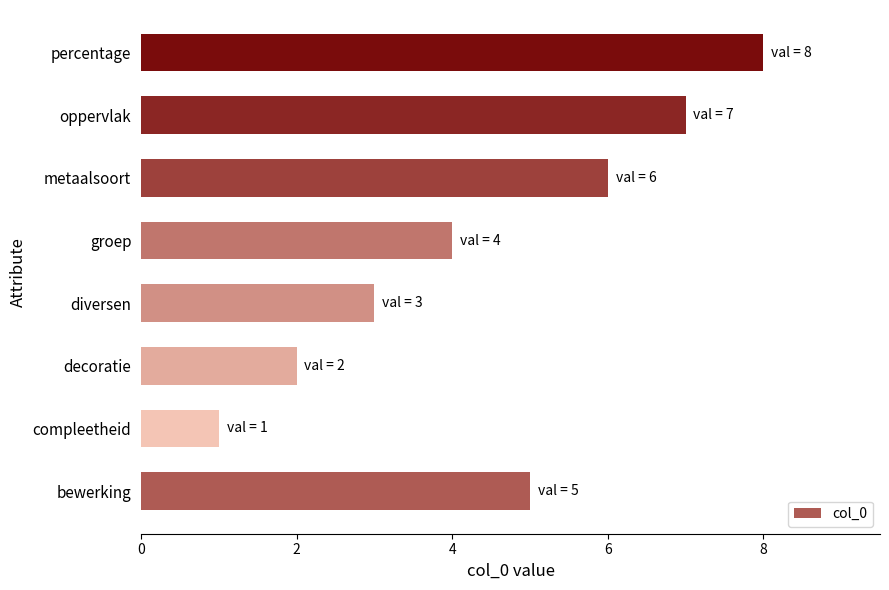

What is the change in value from groep to metaalsoort?

+2